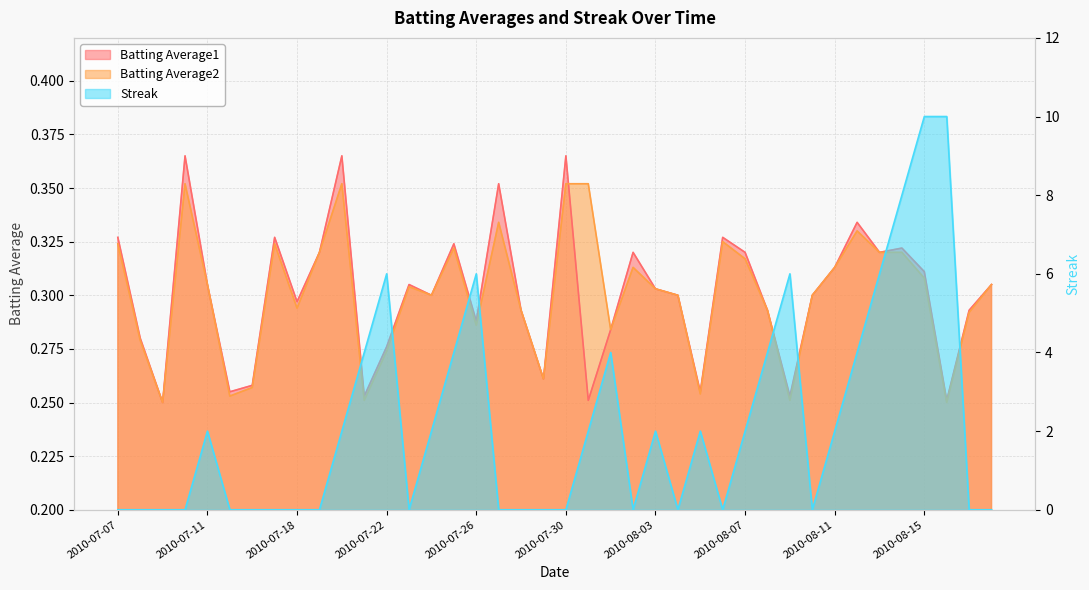

Reading right to left, what are all the values shown in this chart?

Batting Average1: 0.3	0.3	0.3	0.3	0.3	0.3	0.3	0.3	0.3	0.3	0.3	0.3	0.3	0.3	0.3	0.3	0.3	0.3	0.3	0.4	0.3	0.3	0.4	0.3	0.3	0.3	0.3	0.3	0.3	0.4	0.3	0.3	0.3	0.3	0.3	0.3	0.4	0.2	0.3	0.3
Batting Average2: 0.3	0.3	0.2	0.3	0.3	0.3	0.3	0.3	0.3	0.3	0.3	0.3	0.3	0.3	0.3	0.3	0.3	0.3	0.4	0.4	0.3	0.3	0.3	0.3	0.3	0.3	0.3	0.3	0.3	0.4	0.3	0.3	0.3	0.3	0.3	0.3	0.4	0.2	0.3	0.3
Streak: 0.0	0.0	10.0	10.0	8.0	6.0	4.0	2.0	0.0	6.0	4.0	2.0	0.0	2.0	0.0	2.0	0.0	4.0	2.0	0.0	0.0	0.0	0.0	6.0	4.0	2.0	0.0	6.0	4.0	2.0	0.0	0.0	0.0	0.0	0.0	2.0	0.0	0.0	0.0	0.0